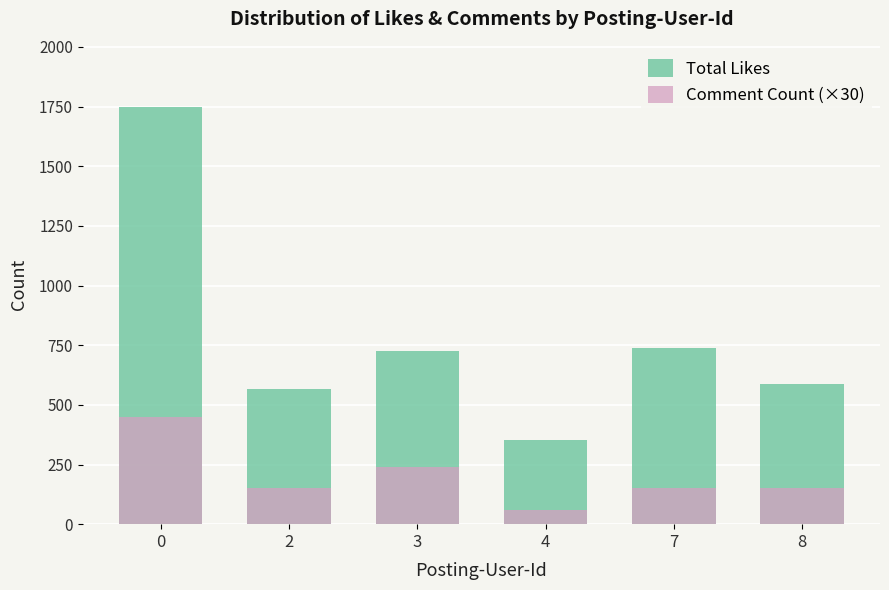

Which series changed the most between 0 and 2?

Total Likes